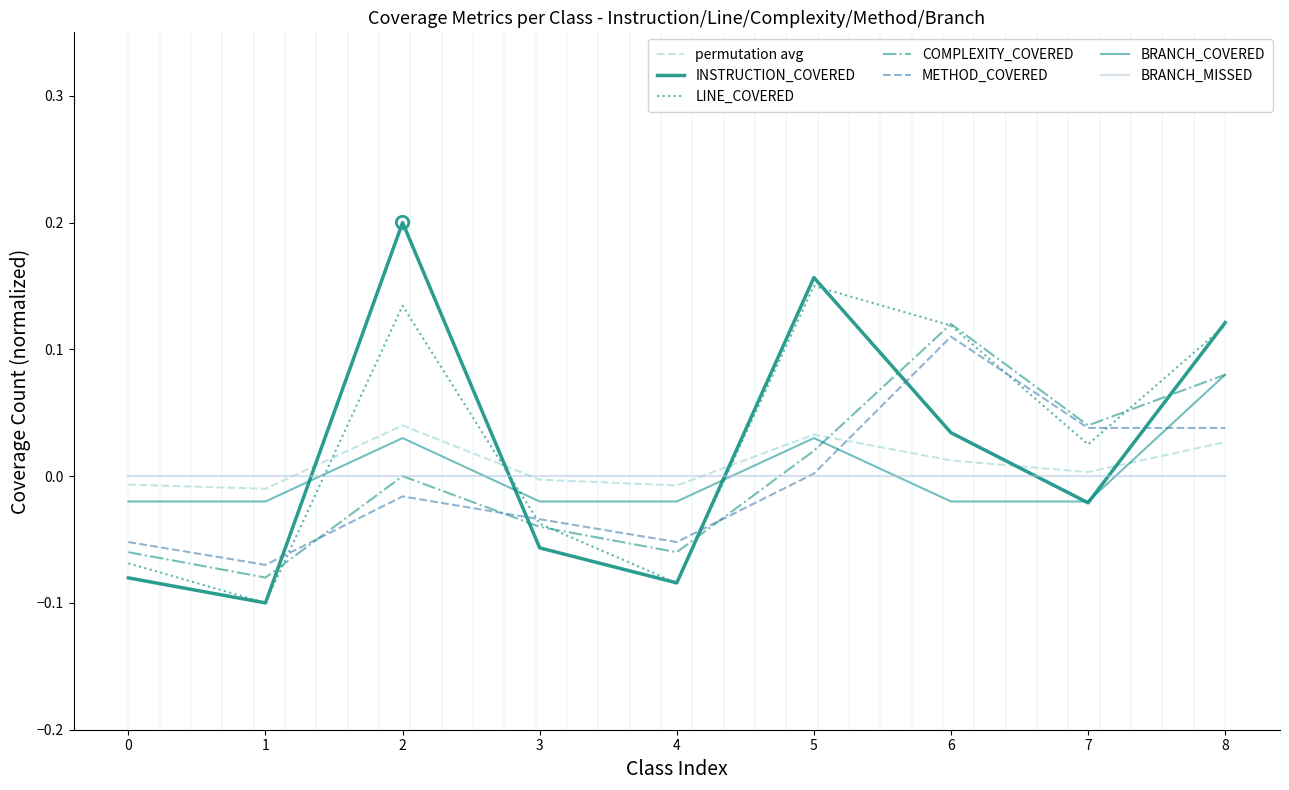

What is the total value across all series at 8?

0.5